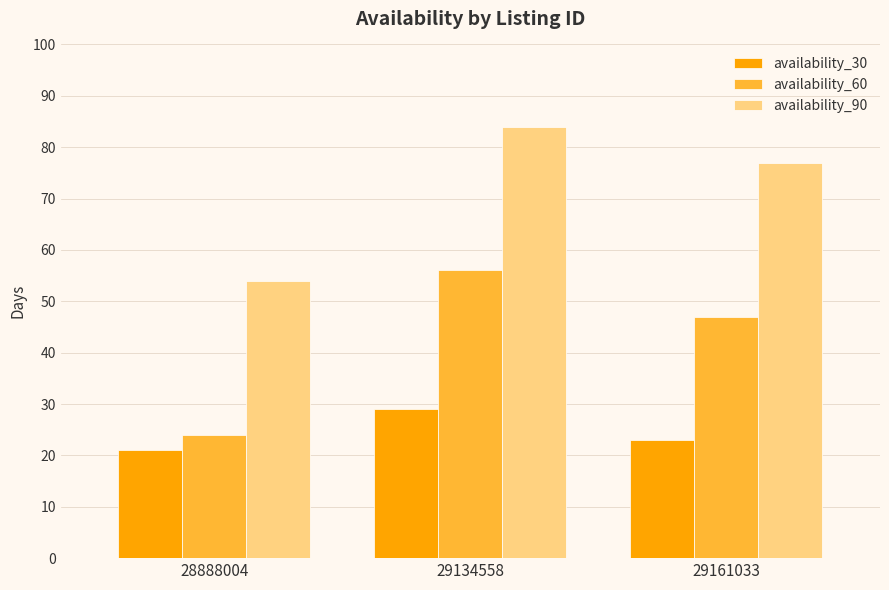

The availability_60 series shows 56 at 29134558. True or false?

True